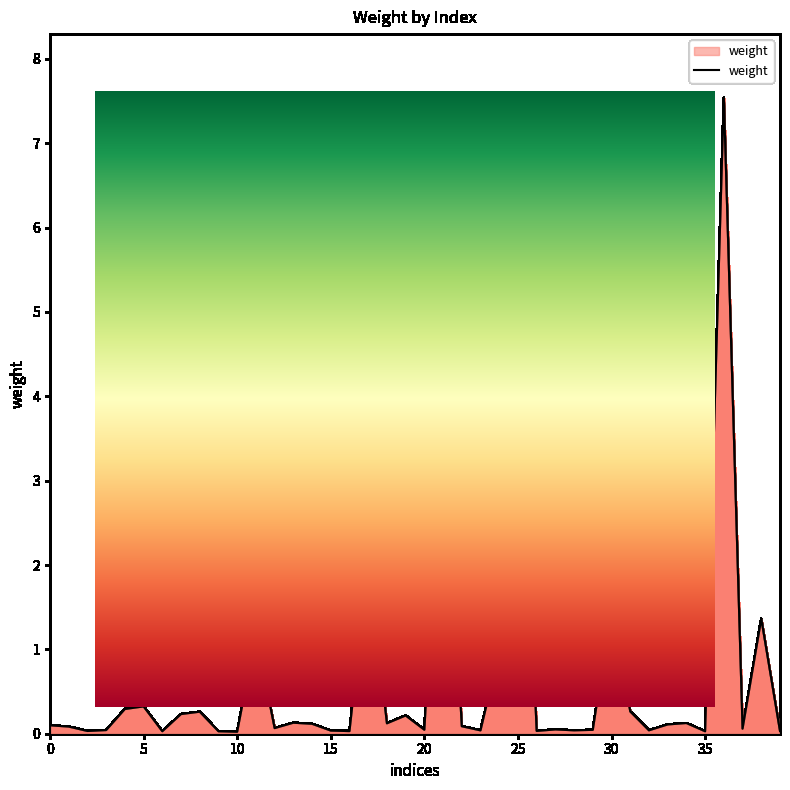

Does the chart display data point markers on the line(s)?

No